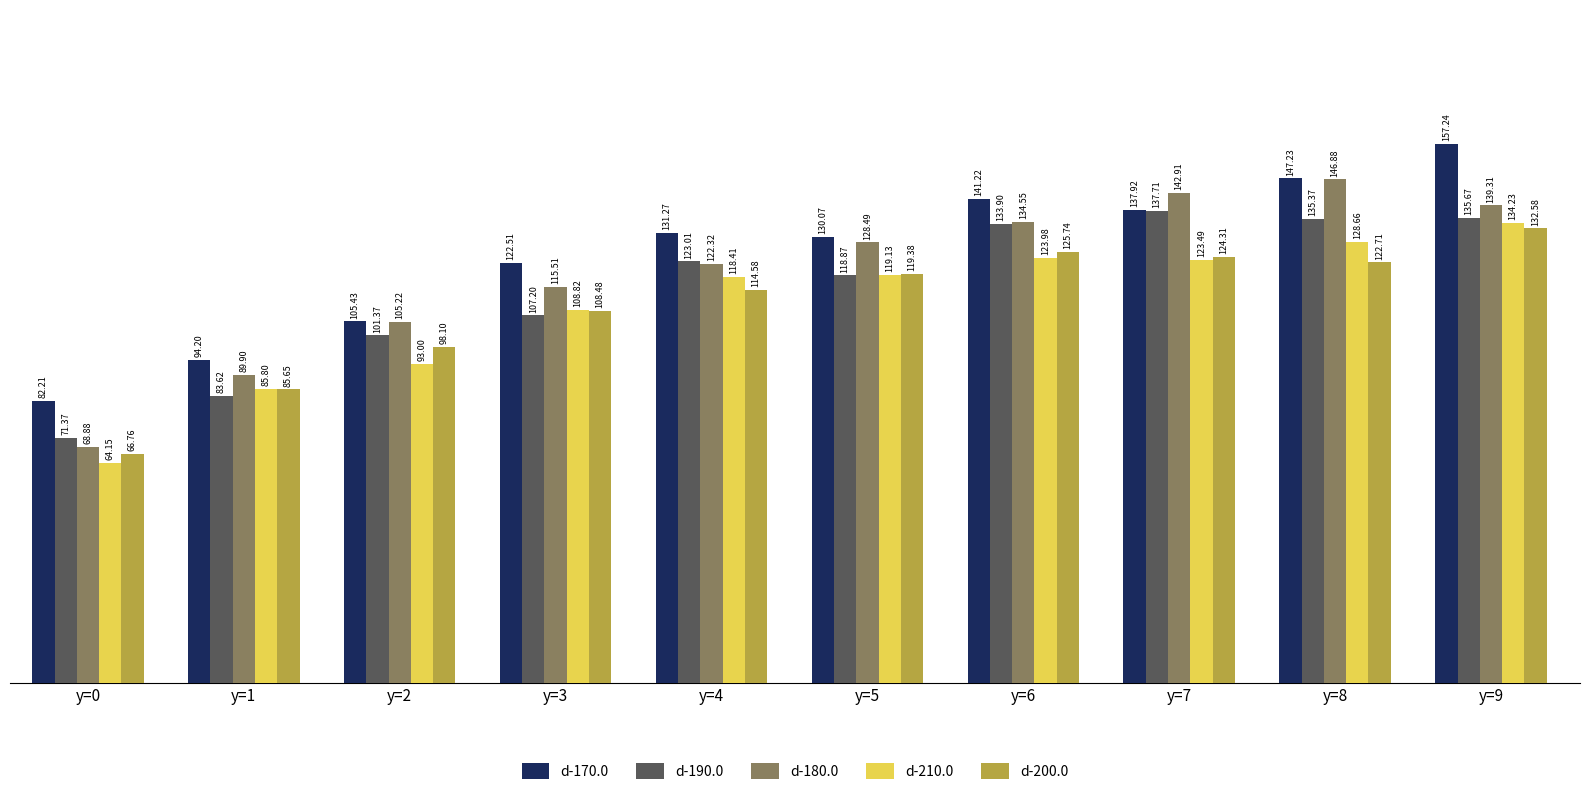

Reading left to right, transcribe all the data shown in this chart.

d-170.0: 82.2	94.2	105.4	122.5	131.3	130.1	141.2	137.9	147.2	157.2
d-190.0: 71.4	83.6	101.4	107.2	123.0	118.9	133.9	137.7	135.4	135.7
d-180.0: 68.9	89.9	105.2	115.5	122.3	128.5	134.6	142.9	146.9	139.3
d-210.0: 64.2	85.8	93.0	108.8	118.4	119.1	124.0	123.5	128.7	134.2
d-200.0: 66.8	85.7	98.1	108.5	114.6	119.4	125.7	124.3	122.7	132.6